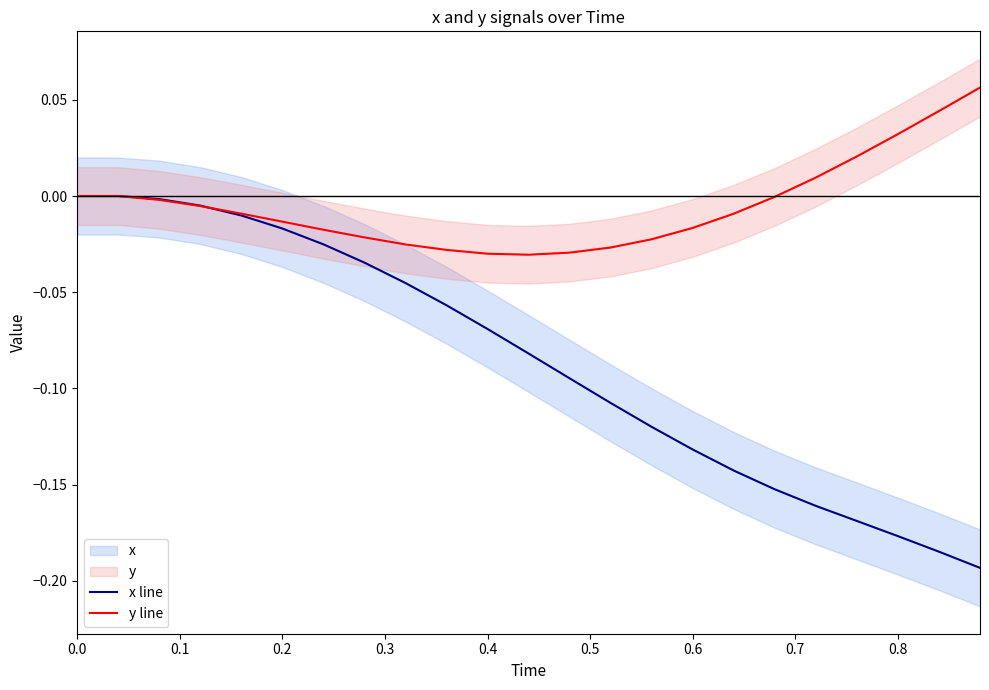

Which series has the widest spread of values?

x line